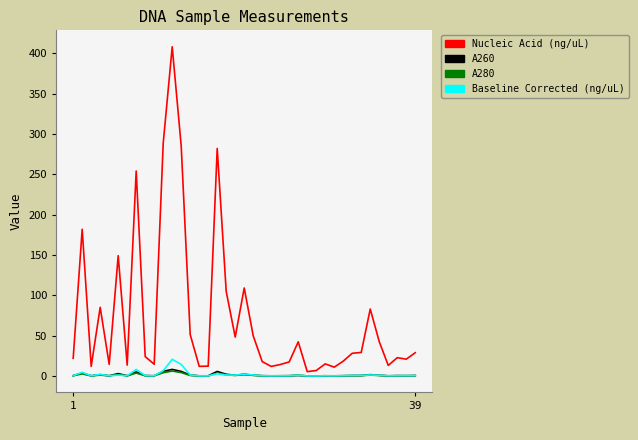

What is the maximum value shown in the chart?

408.2